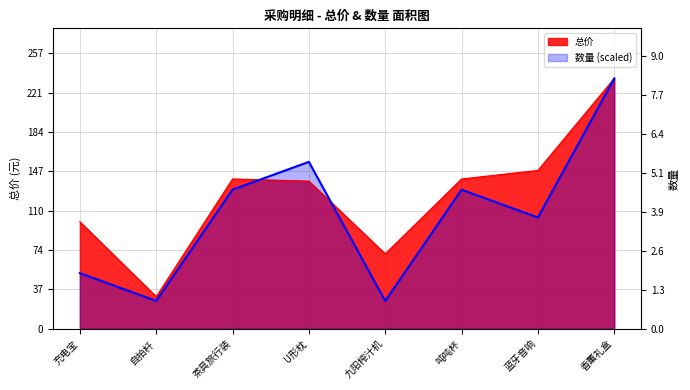

The 数量 series shows 160 at 蓝牙音响. True or false?

False